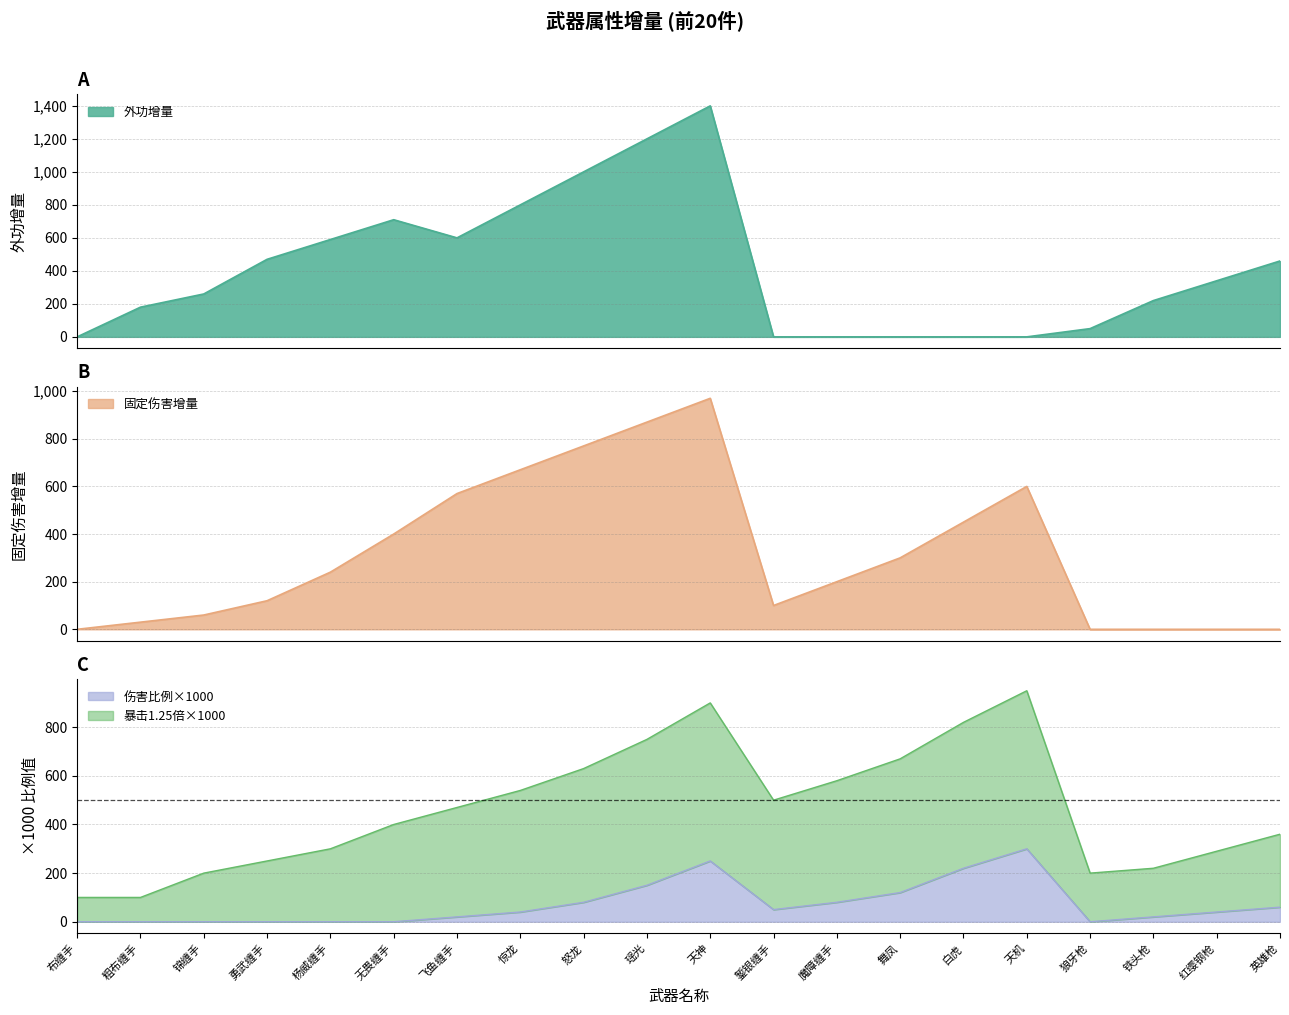

How many data points does each series have?

20